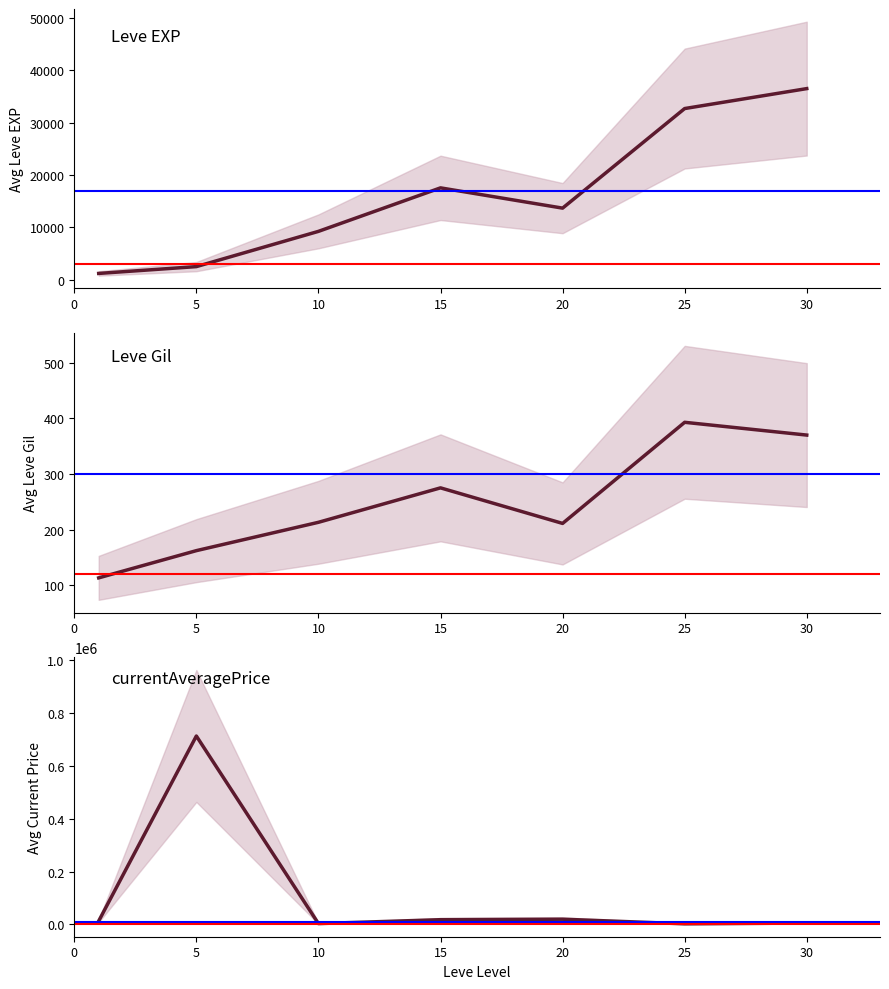

True or false: currentAveragePrice and Leve Gil cross at least once.

False